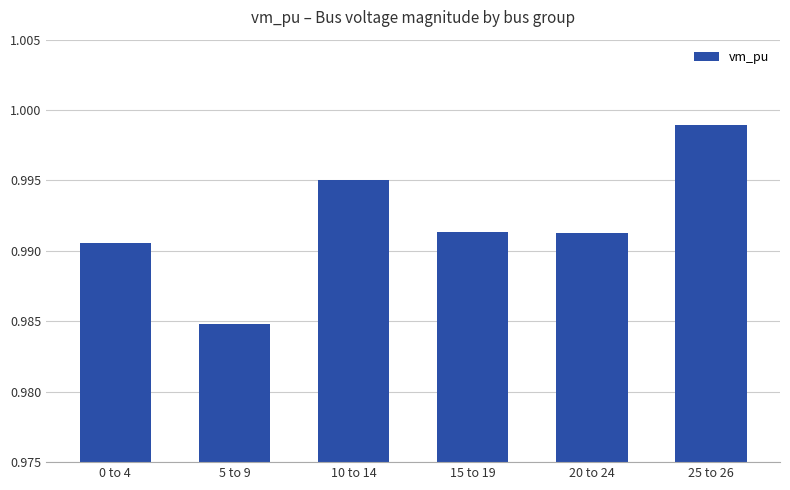

Where is the data nearest to the value 0?

5 to 9